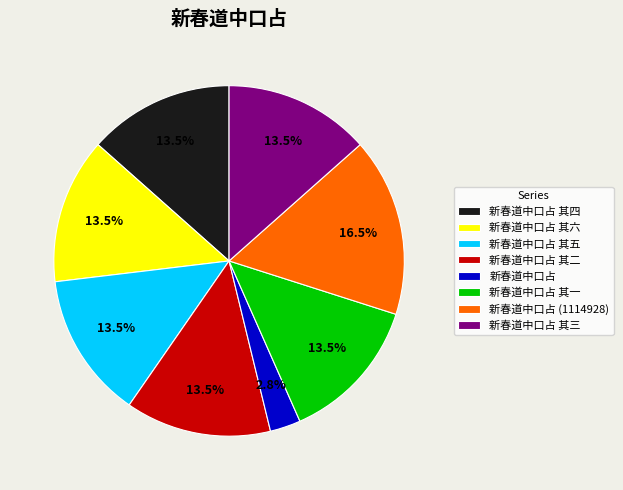

Is there a majority slice in this chart?

No